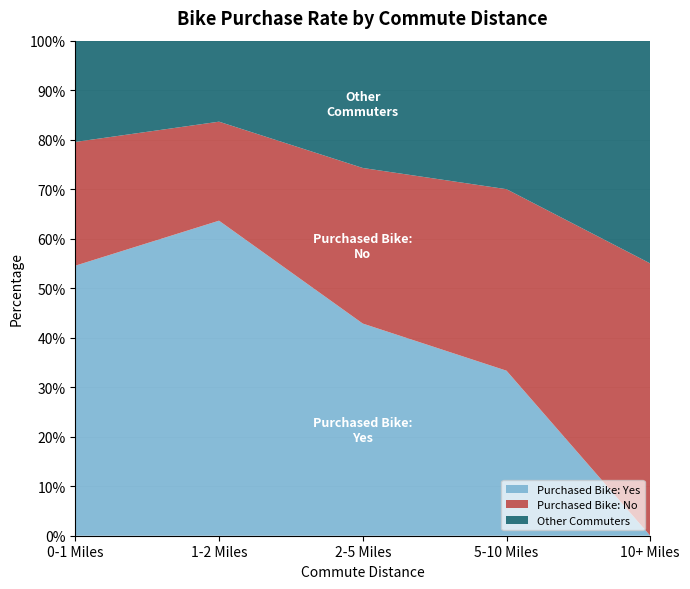

Reading right to left, what are the values for Purchased Bike: Yes?

0.0	33.3	42.9	63.6	54.5